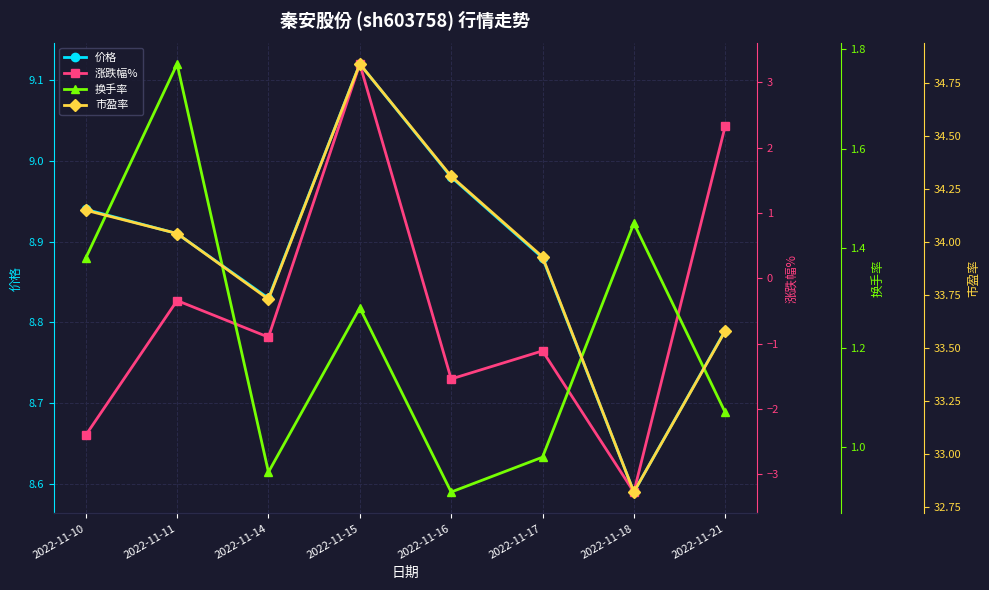

Is this an area chart (filled region under the line)?

No